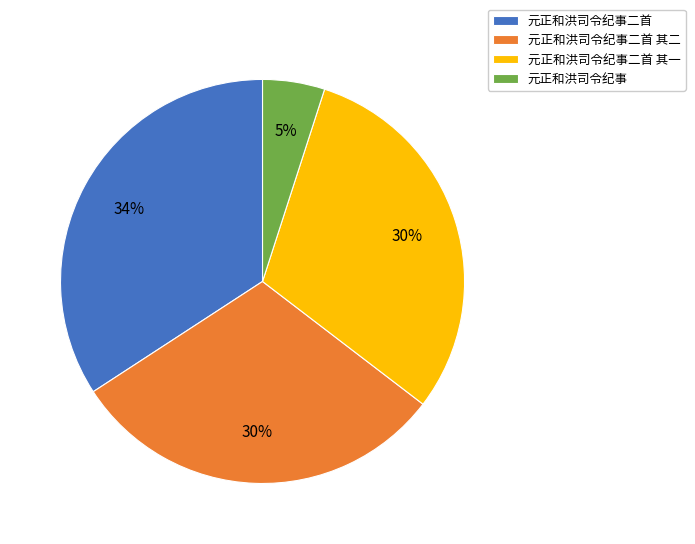

To the nearest percent, what portion does 元正和洪司令纪事二首 其一 represent?

30%